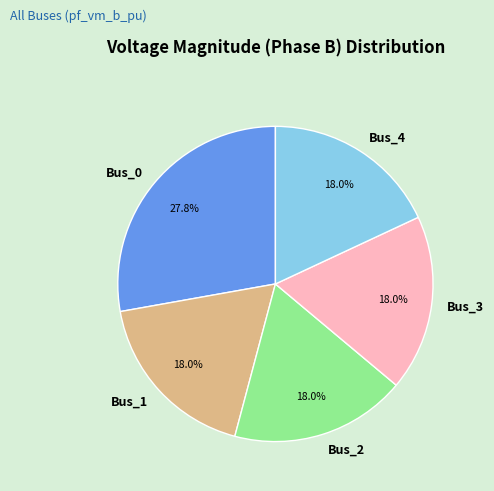

The Bus_4 slice represents 18% of the pie. True or false?

True